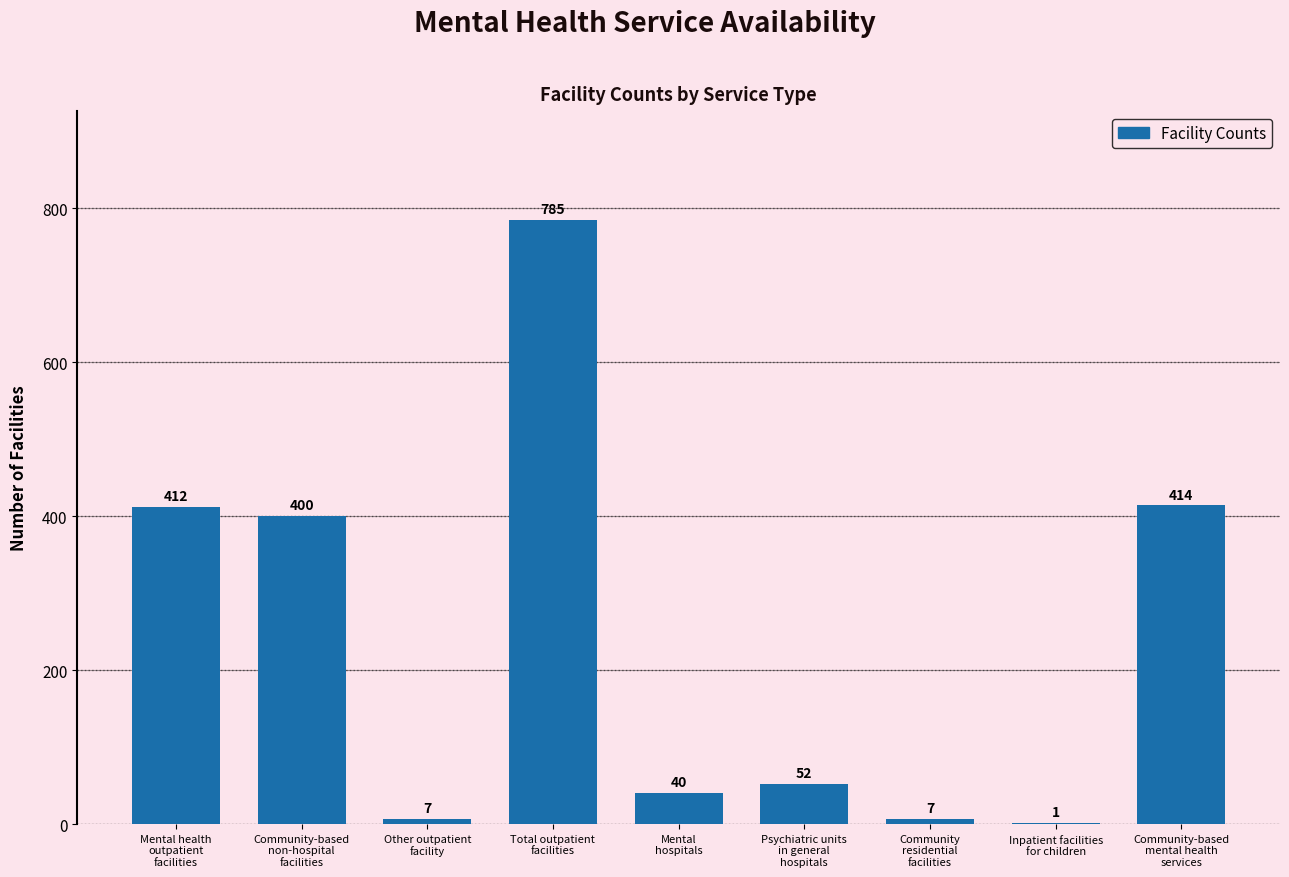

What is the sum of all values?

2118